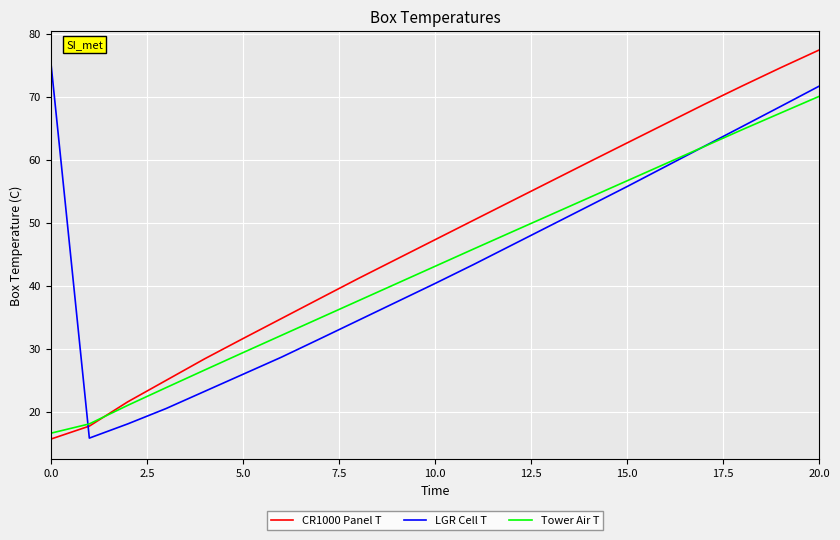

True or false: Tower Air T and LGR Cell T cross at least once.

True